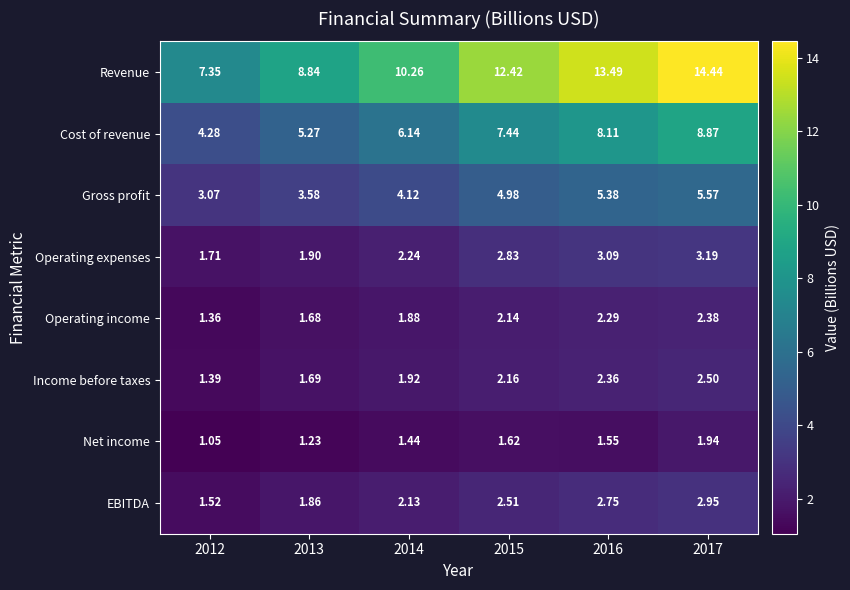

Is the value of Gross profit at 2015 greater than the value of EBITDA at 2015?

Yes